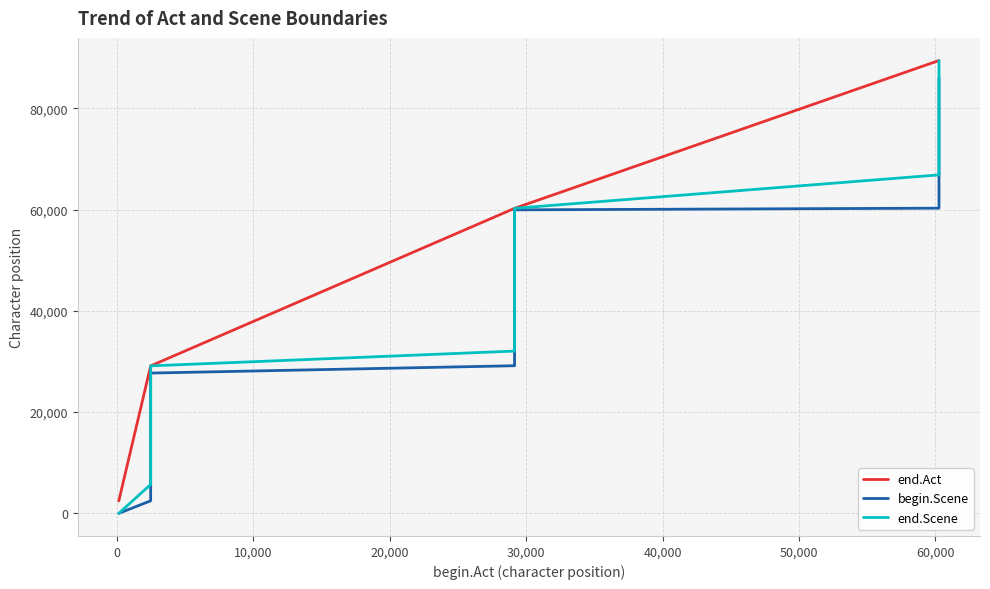

Is this an area chart (filled region under the line)?

No